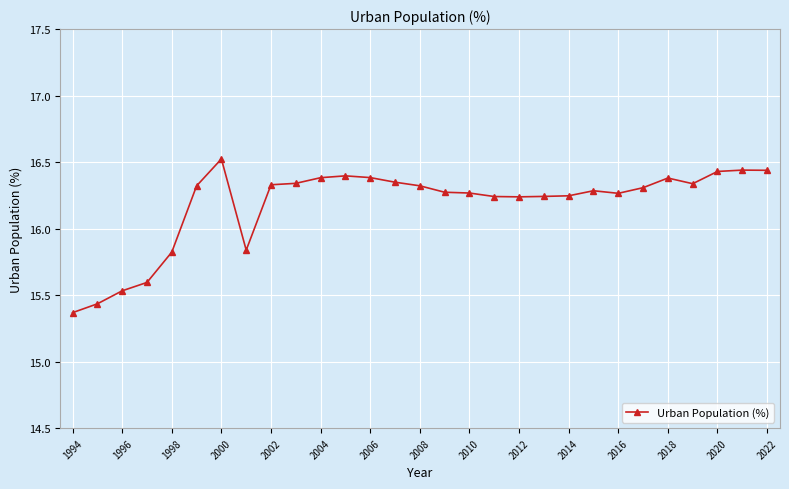

What is the sum of all values?

469.3